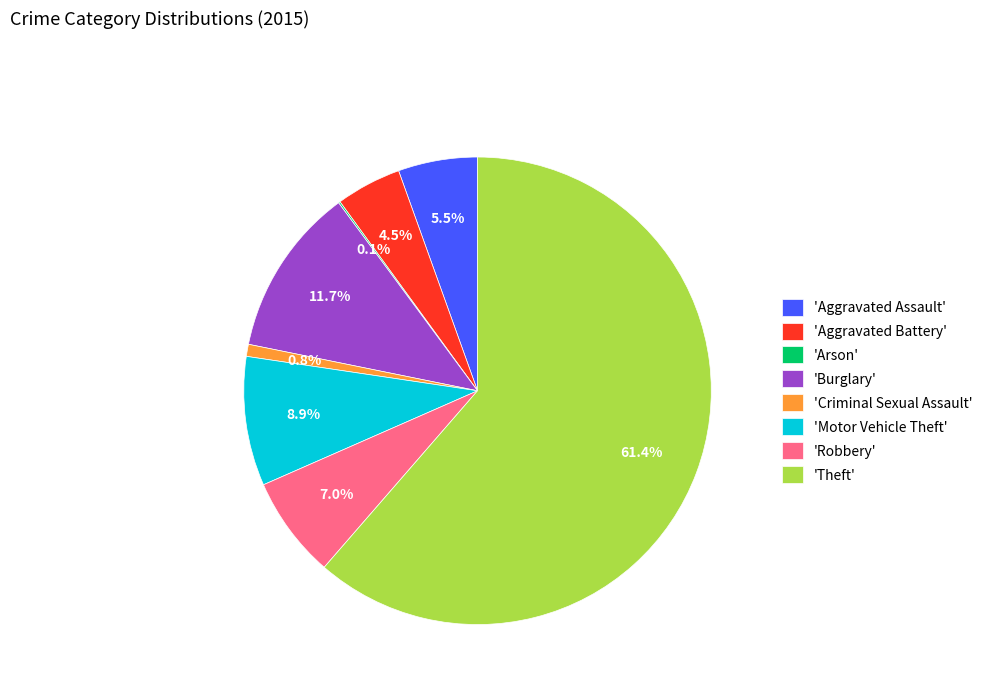

Between 'Theft' and 'Criminal Sexual Assault', which is larger?

'Theft'